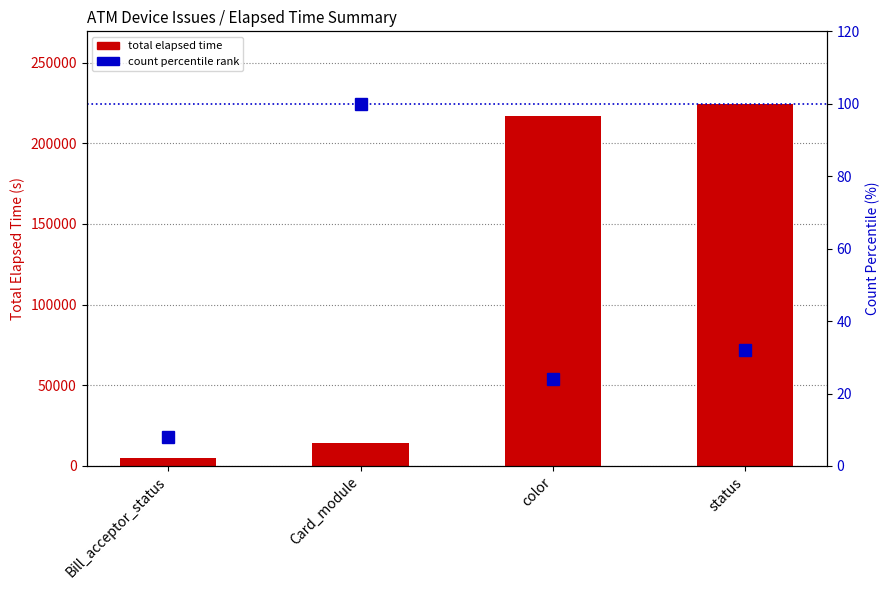

What is the difference between the second highest and minimum values in the total elapsed time series?

212338